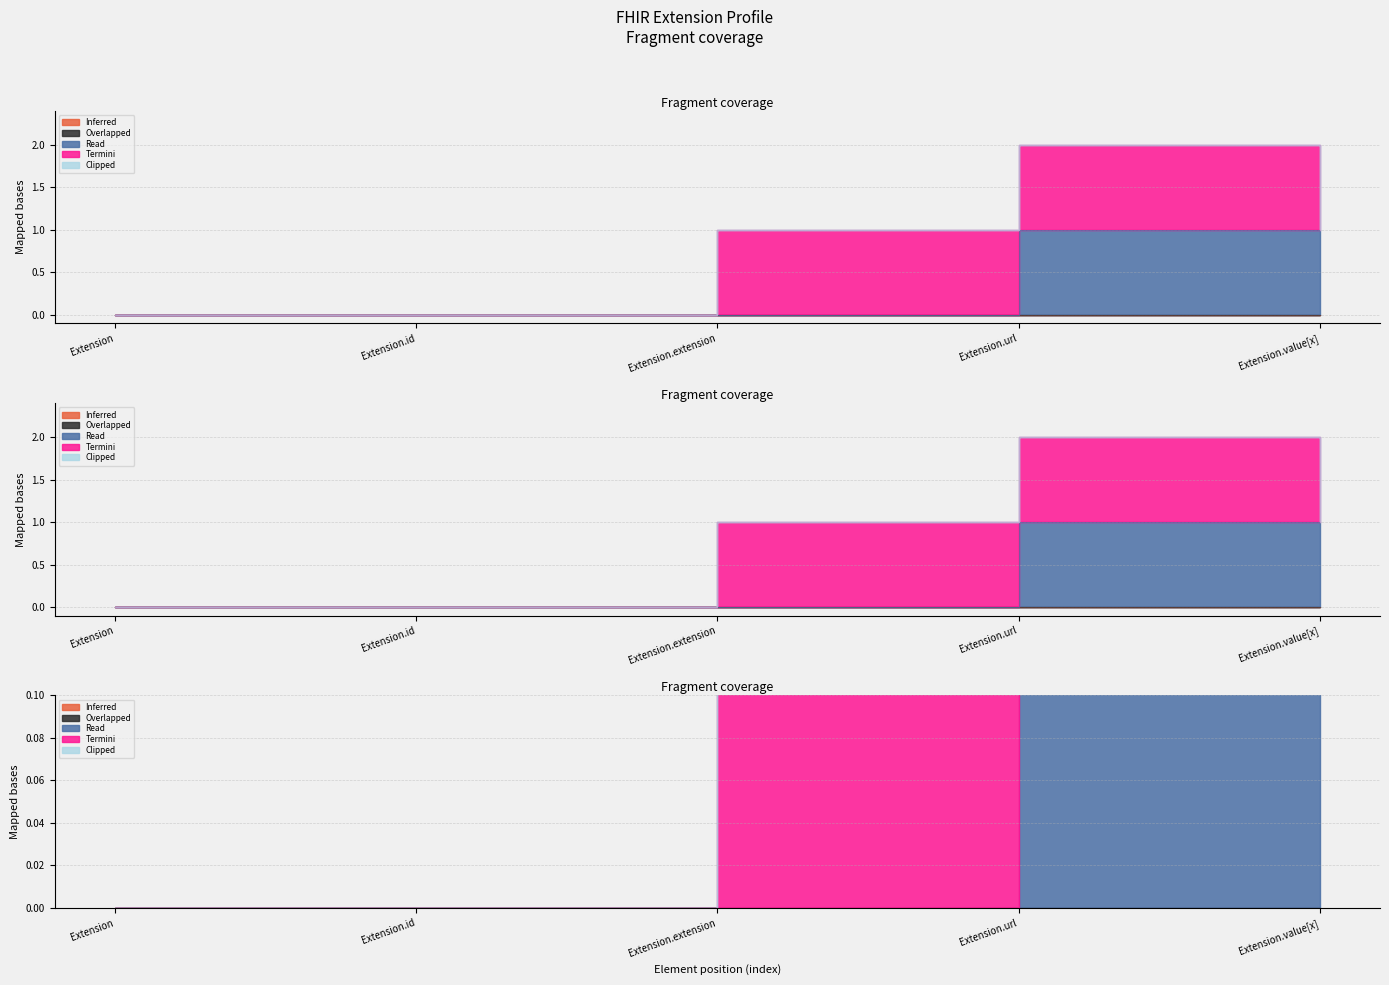

True or false: Termini and Inferred intersect in this chart.

False